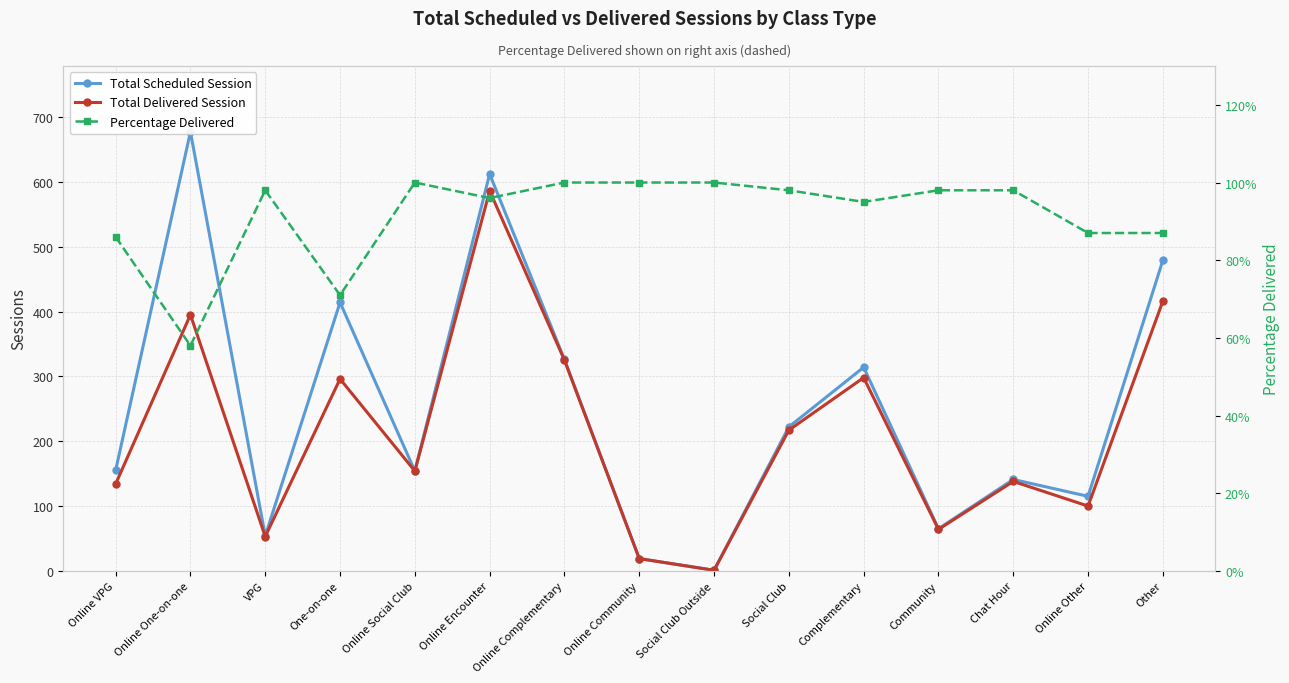

Which series has the largest range (max minus min)?

Total Scheduled Session